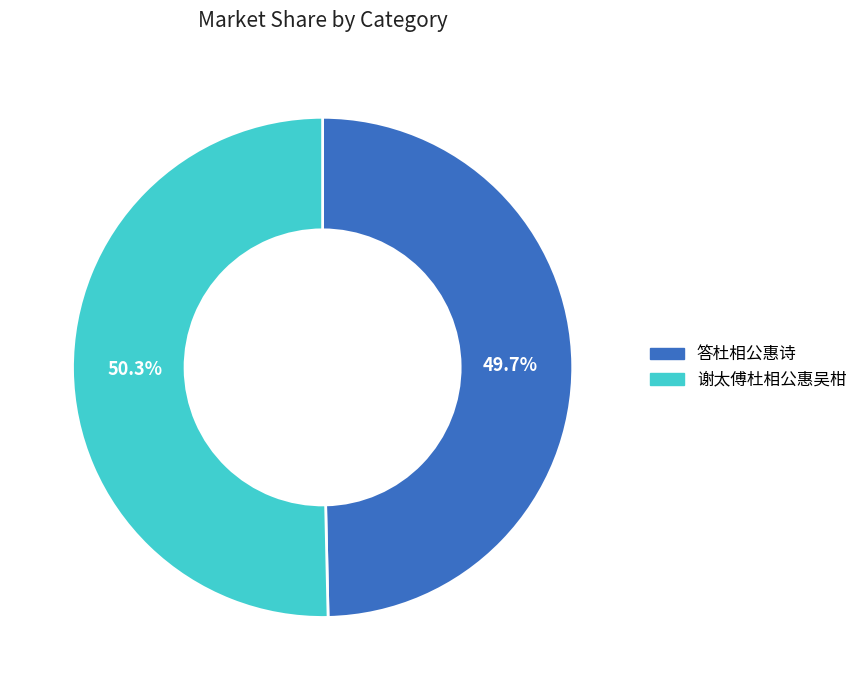

Is there a majority slice in this chart?

Yes